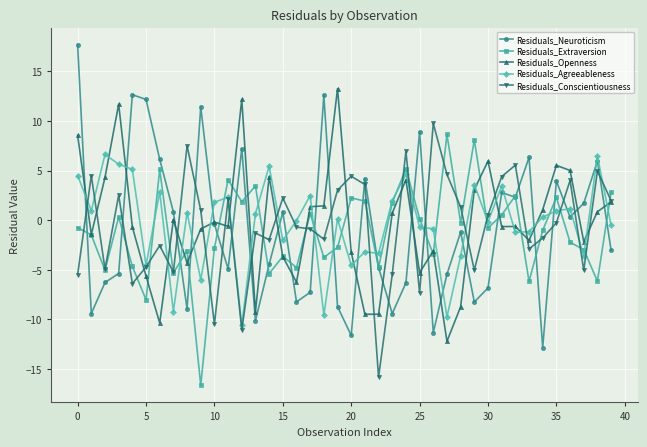

Which series has the widest spread of values?

Residuals_Neuroticism